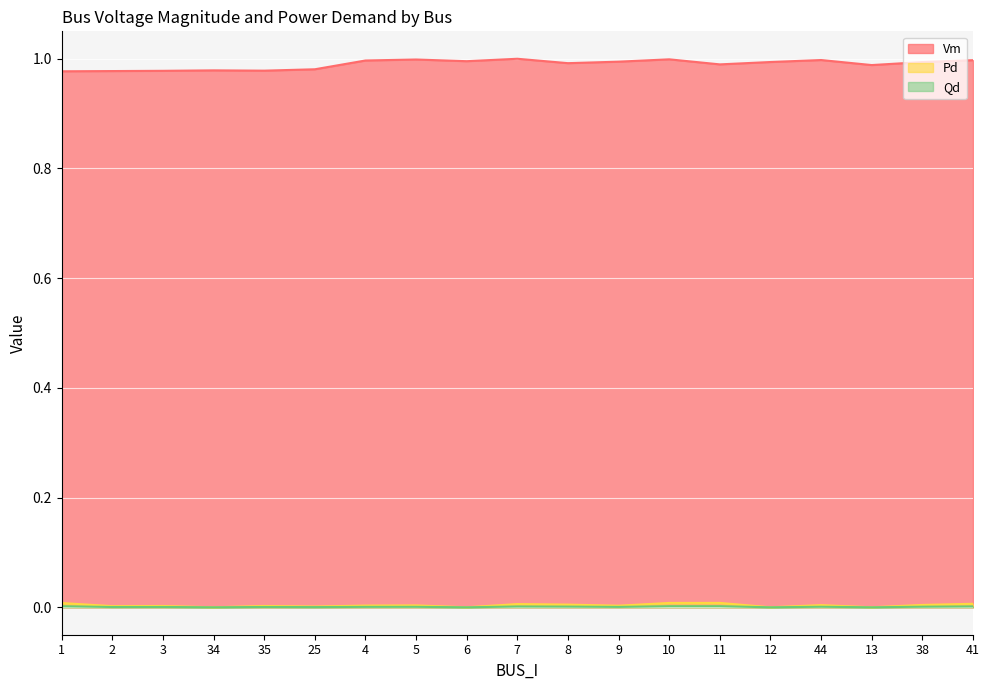

Count the number of data series in this chart.

3